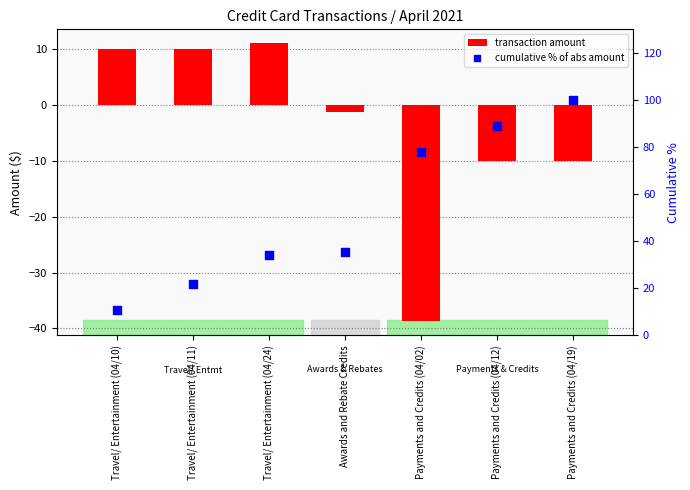

At which category is the sum across all series the highest?

Payments and Credits (04/19)